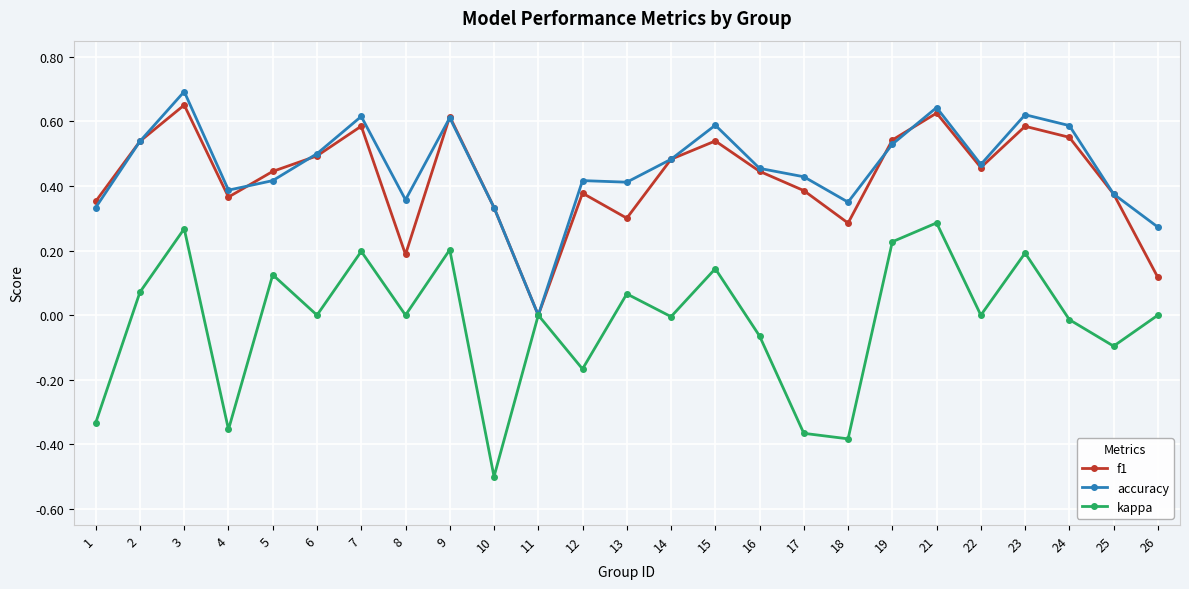

Between 3 and 7, which series saw the biggest shift?

accuracy